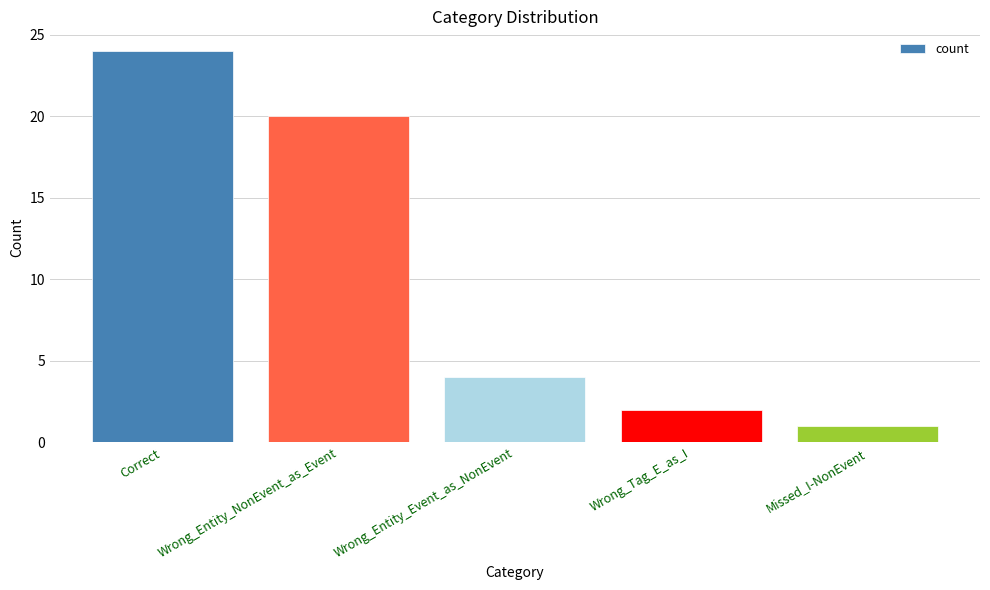

Rank the categories by value from highest to lowest.

Correct, Wrong_Entity_NonEvent_as_Event, Wrong_Entity_Event_as_NonEvent, Wrong_Tag_E_as_I, Missed_I-NonEvent